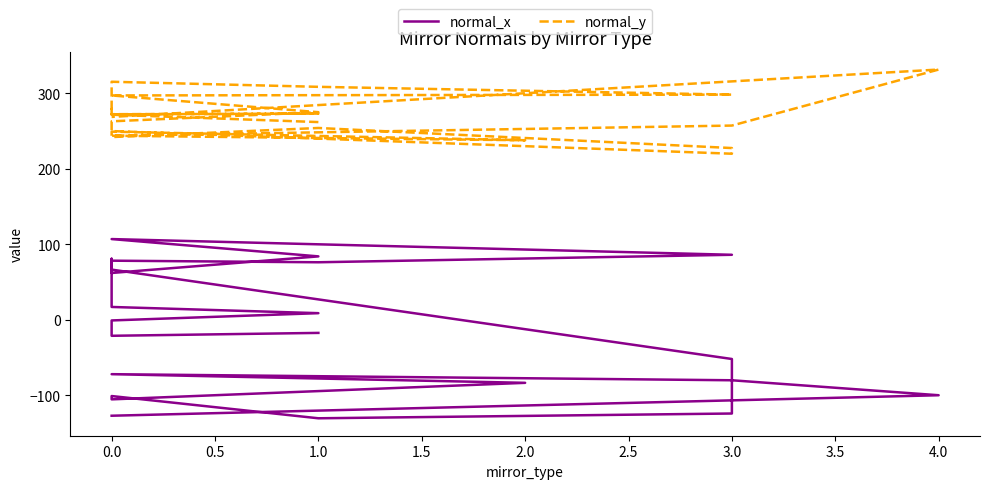

True or false: normal_y and normal_x cross at least once.

False